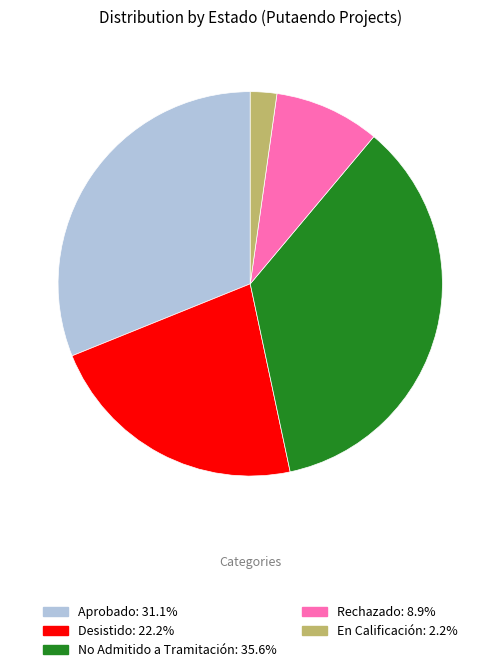

Count the number of slices in the pie.

5